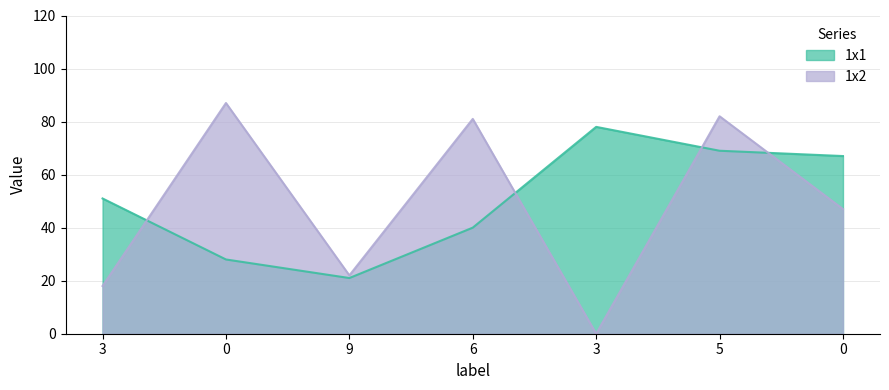

What is the value of the 1x1 point at the 1st from the left?

51